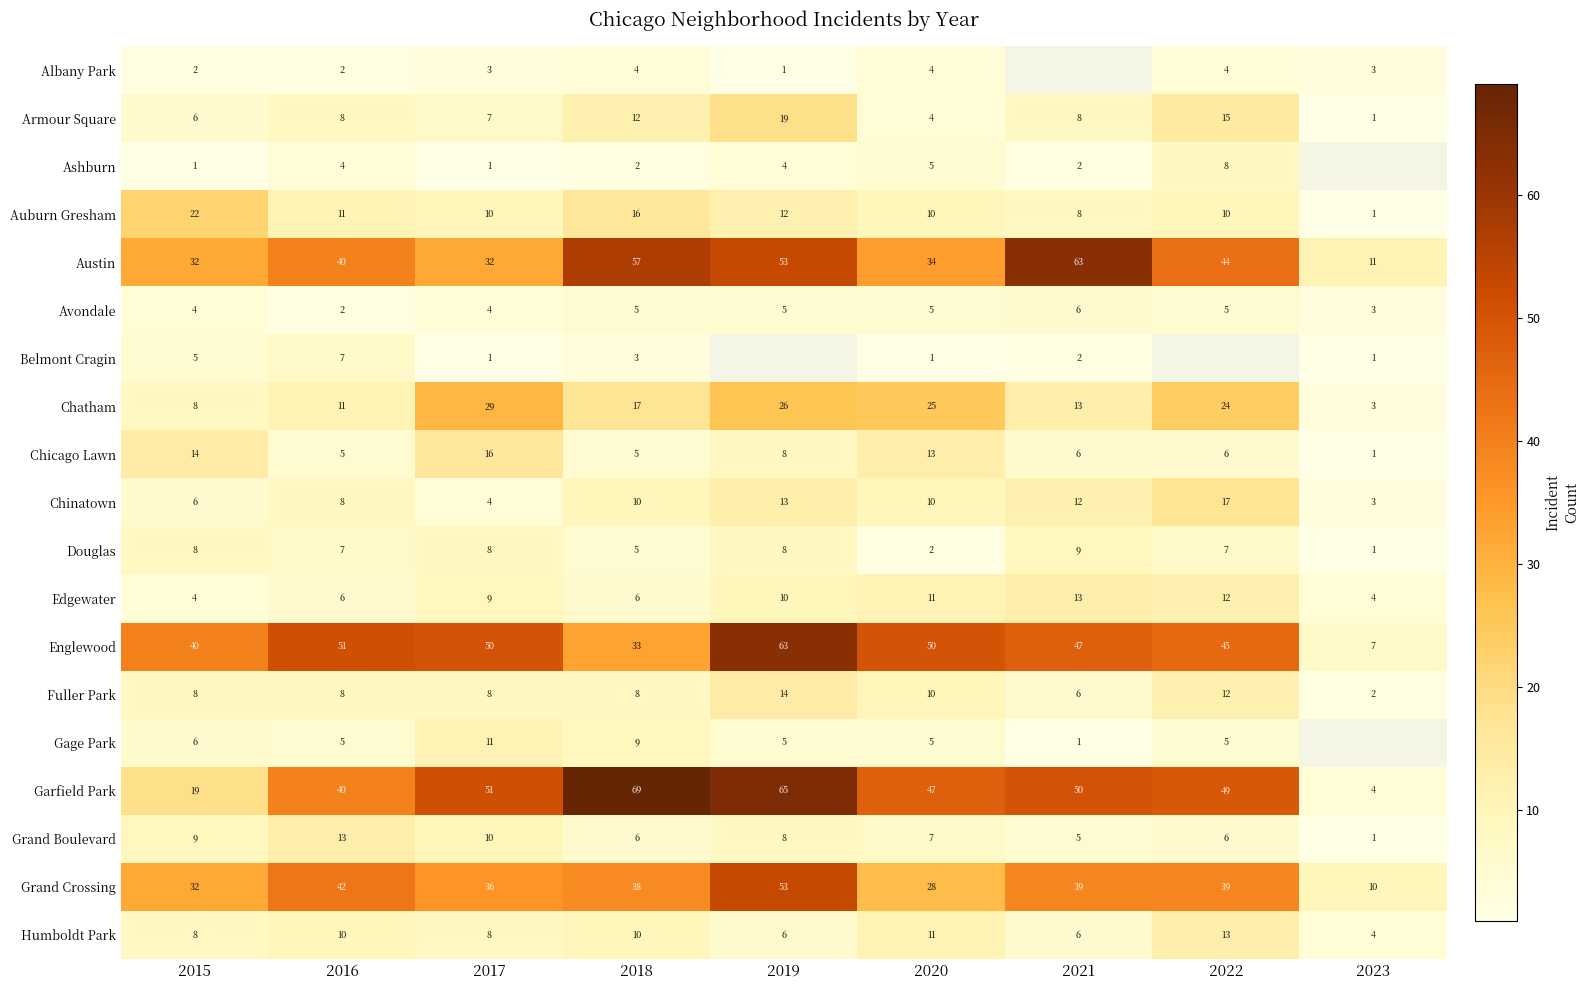

What is the approximate value of Grand Crossing at 2017?

36